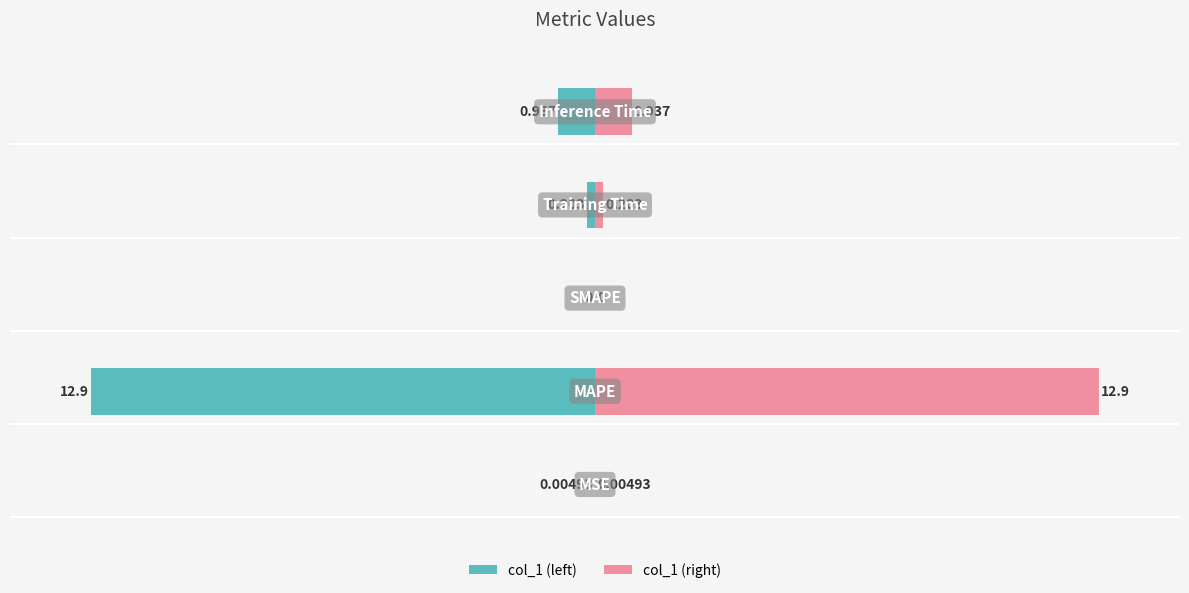

Does the chart contain stacked bars?

No